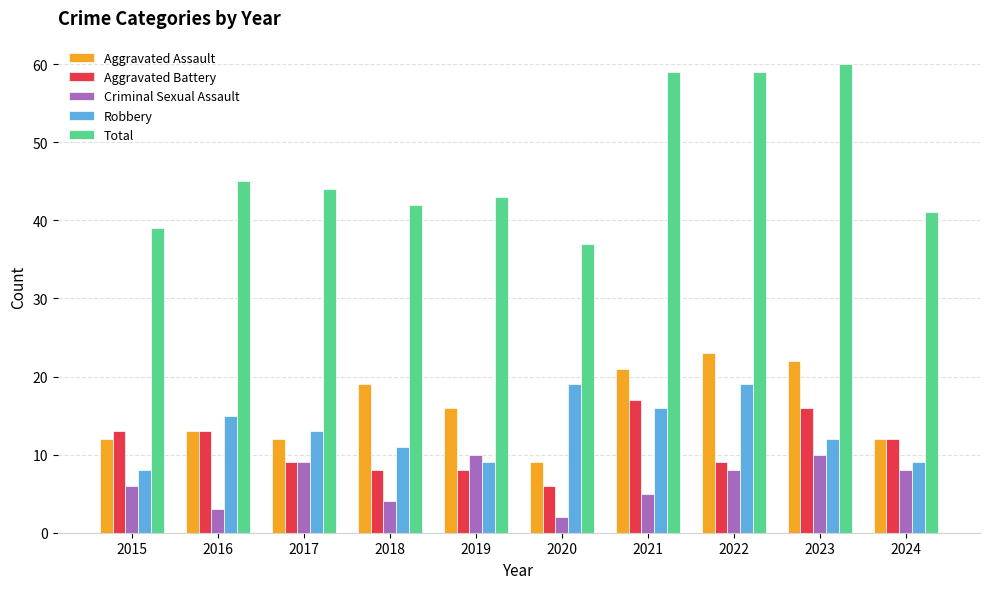

What is the sum of the Total values at 2015 and 2020?

76